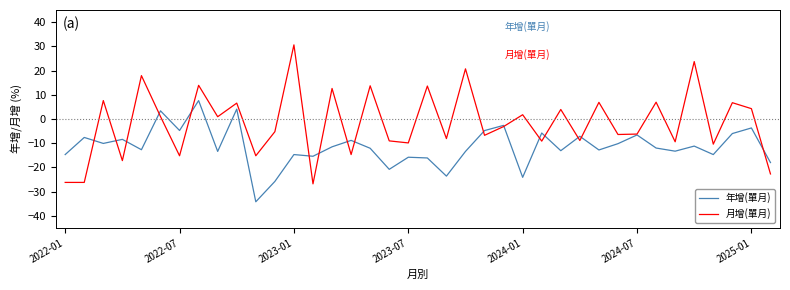

What are all the series names shown in the legend?

年增(單月), 月增(單月)